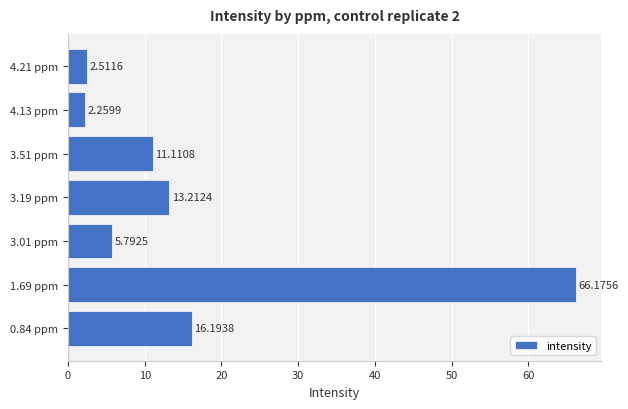

Which has a higher value, 3.01 ppm or 0.84 ppm?

0.84 ppm